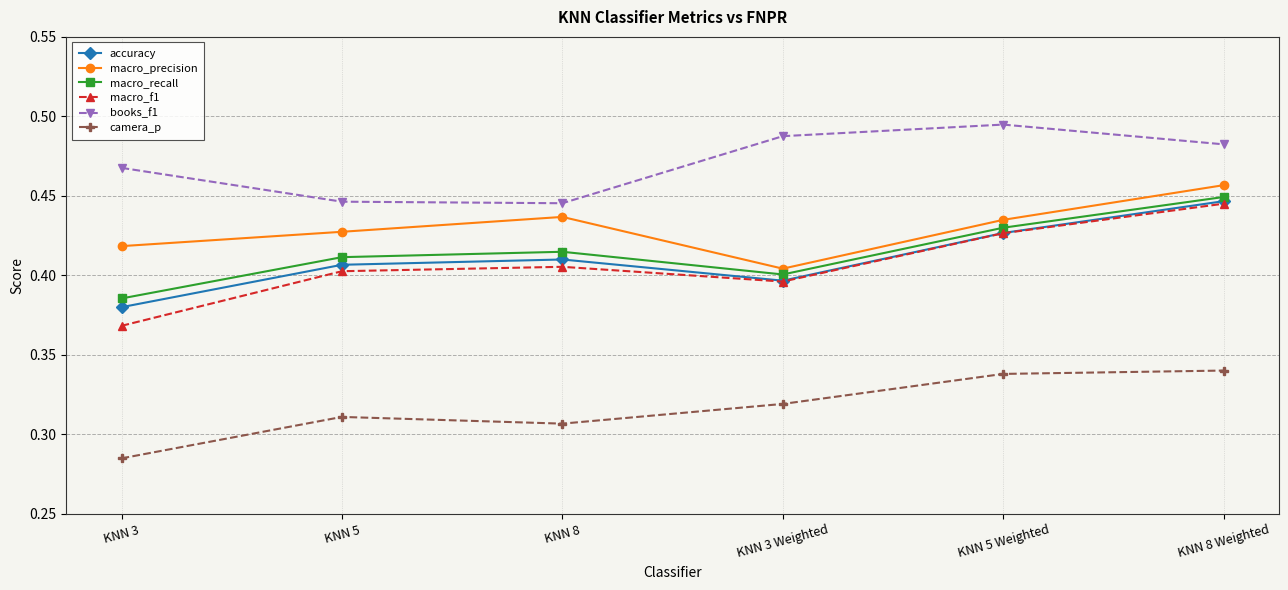

What is the sum of the camera_p values at KNN 8 Weighted and KNN 5 Weighted?

0.7